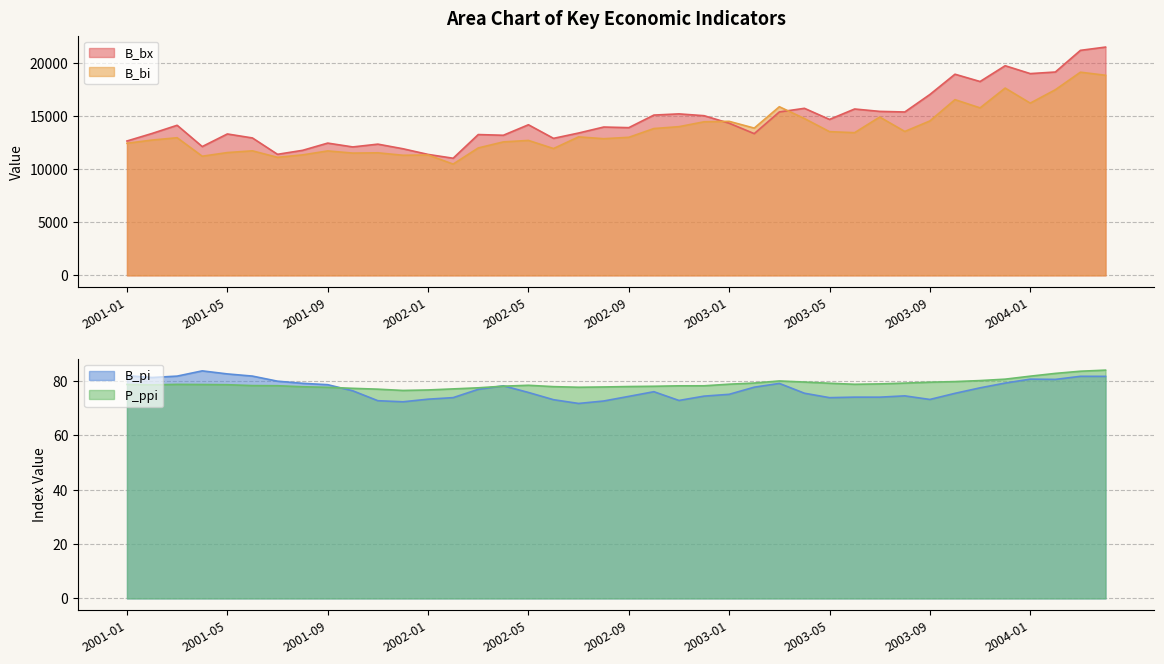

Reading left to right, what are all the values shown in this chart?

B_bx: 12644.9	13354.1	14124.9	12121.1	13307.0	12931.9	11392.3	11766.2	12447.3	12086.0	12349.0	11914.5	11381.9	11023.0	13251.3	13184.5	14173.2	12894.1	13395.2	13959.1	13900.8	15084.7	15196.6	15026.2	14319.9	13337.1	15378.9	15720.6	14676.1	15656.3	15431.7	15375.3	17021.1	18929.7	18242.1	19728.7	18987.1	19137.0	21174.9	21483.4
B_bi: 12431.0	12732.3	12951.9	11212.2	11554.8	11719.0	11107.6	11337.8	11709.7	11506.9	11532.8	11302.0	11326.4	10471.2	11990.1	12559.7	12698.1	11934.2	13031.8	12860.8	12991.6	13817.1	13993.4	14451.9	14495.0	13858.3	15870.2	14758.7	13523.6	13428.1	14898.0	13541.4	14531.4	16536.6	15760.8	17624.5	16208.9	17468.6	19120.1	18830.0
B_pi: 81.9	81.2	81.7	83.7	82.5	81.8	79.9	79.1	78.6	76.3	72.7	72.3	73.3	73.8	76.9	78.2	75.7	73.1	71.7	72.6	74.3	76.0	72.8	74.4	75.0	77.7	79.1	75.5	73.8	74.0	74.0	74.5	73.2	75.4	77.4	79.2	80.6	80.5	81.7	81.7
P_ppi: 78.7	78.5	78.7	78.7	78.6	78.3	78.2	77.8	77.6	77.2	76.9	76.5	76.7	77.0	77.4	78.0	78.4	77.9	77.7	77.8	77.9	78.0	78.2	78.2	78.8	79.2	80.0	79.6	79.1	78.7	78.9	79.2	79.5	79.7	80.1	80.6	81.7	82.7	83.5	83.9